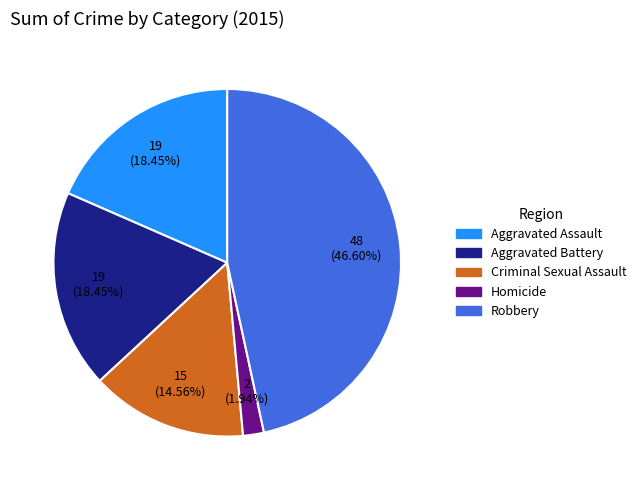

True or false: Criminal Sexual Assault accounts for 27% of the total.

False